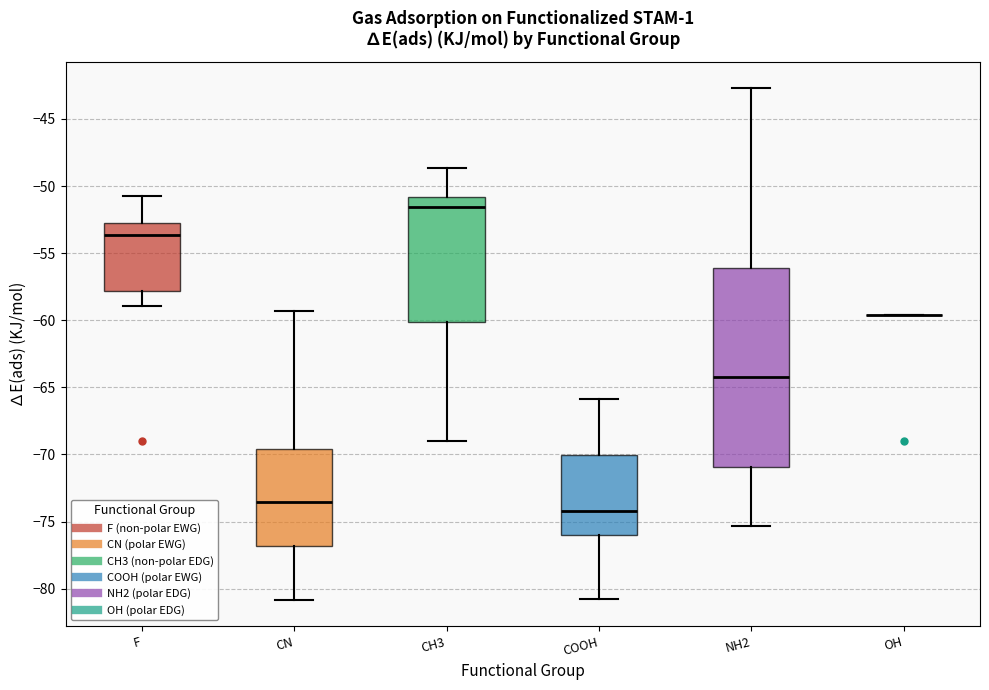

Reading left to right, transcribe this box plot: for each box, give where its median line is, the range the box spans, and where its two whiskers end, as read against the y-axis. The values are not printed on the chart, so give them approximately, as read against the axis.

F: median -53.5, box -58.0 to -52.5, whiskers -59.0 to -51.0
CN: median -73.5, box -77.0 to -69.5, whiskers -81.0 to -59.5
CH3: median -51.5, box -60.0 to -51.0, whiskers -69.0 to -48.5
COOH: median -74.0, box -76.0 to -70.0, whiskers -81.0 to -66.0
NH2: median -64.5, box -71.0 to -56.0, whiskers -75.5 to -42.5
OH: box collapsed to a line at -59.5, whiskers -59.5 to -59.5